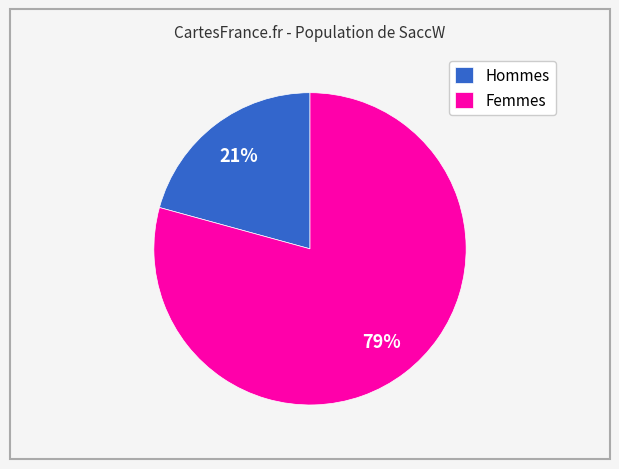

To the nearest percent, what percentage of the pie is Femmes?

79%